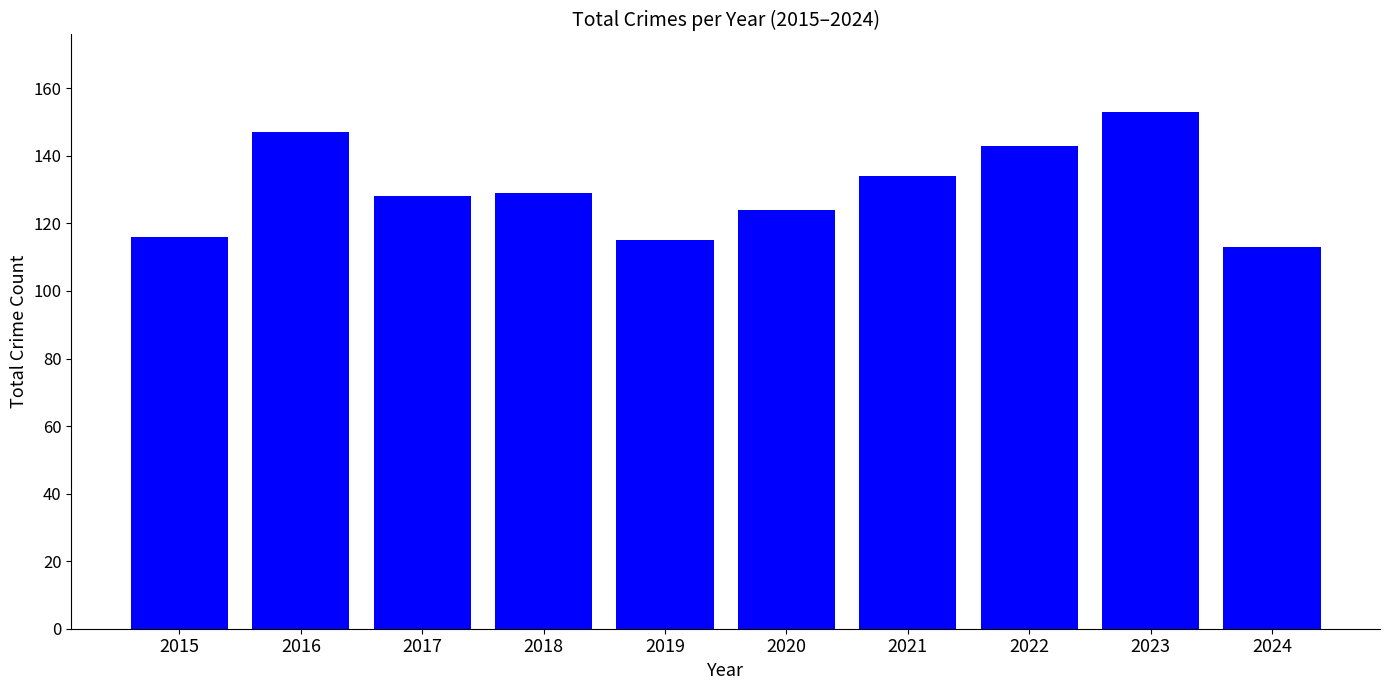

What is the difference between the second highest and minimum values?

34